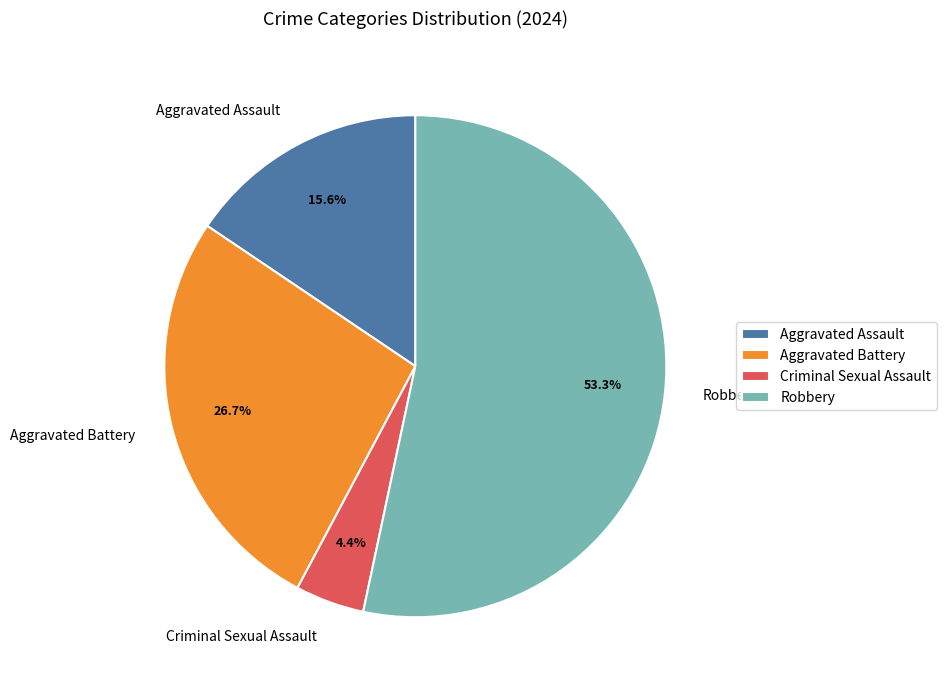

Rank the categories by value from highest to lowest.

Robbery, Aggravated Battery, Aggravated Assault, Criminal Sexual Assault